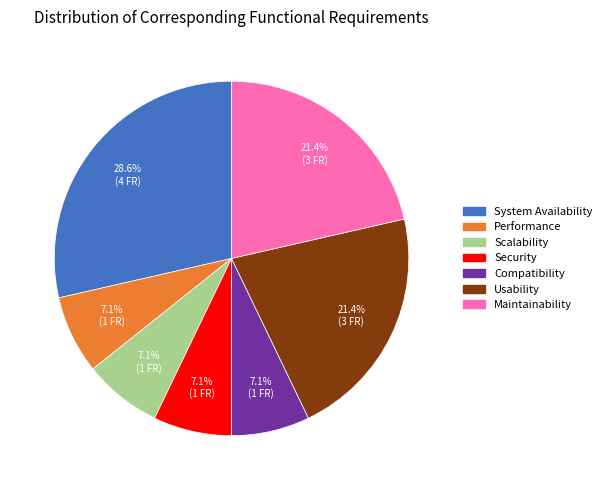

Which category has the biggest portion of the pie?

System Availability